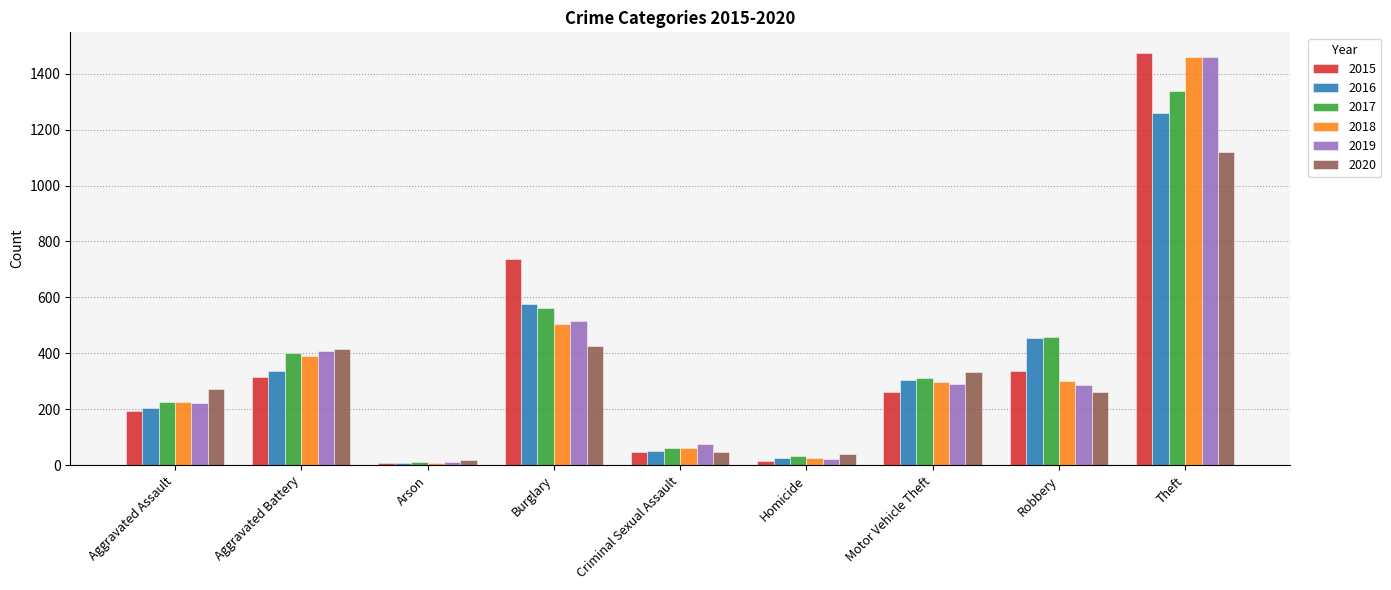

What is the smallest value displayed?

7